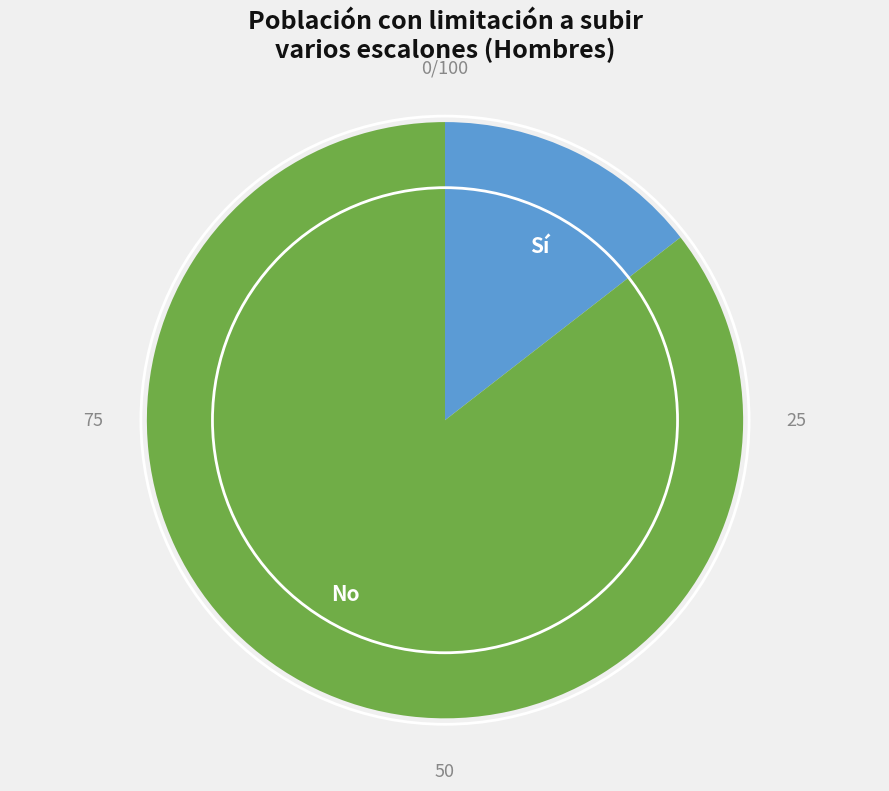

The Sí slice represents 14% of the pie. True or false?

True